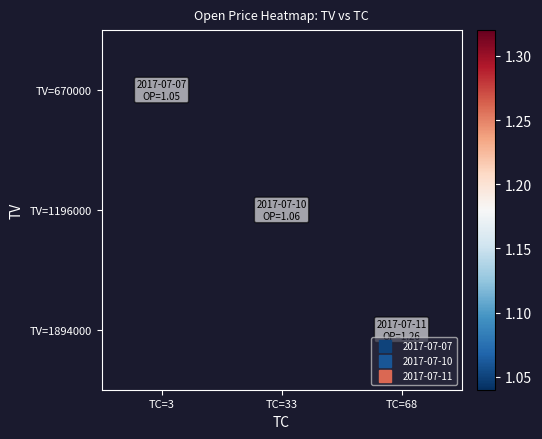

Which category has the highest value across all series?

TC=68